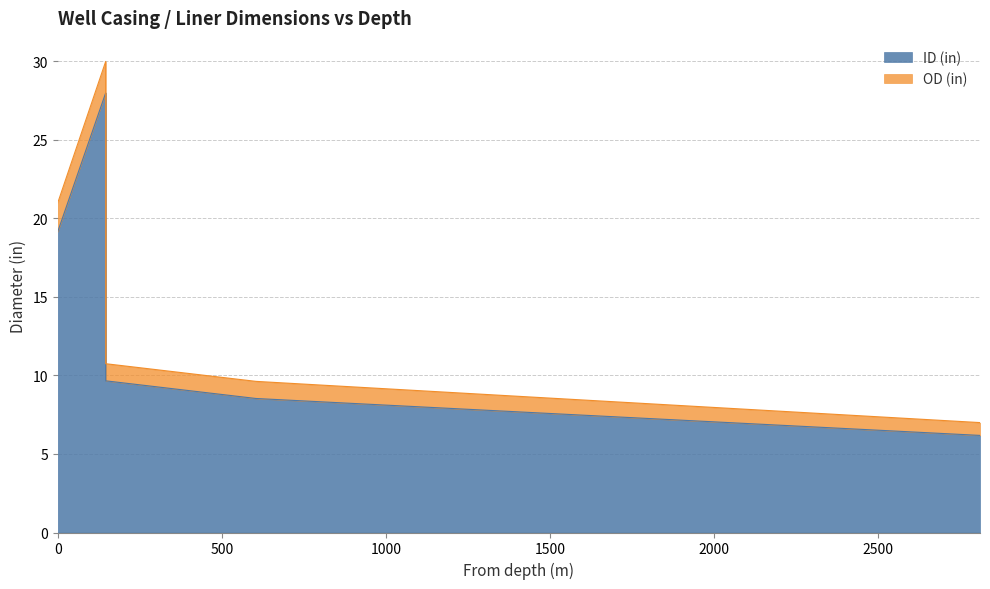

Rank the series by their average value, from highest to lowest.

OD (in), ID (in)